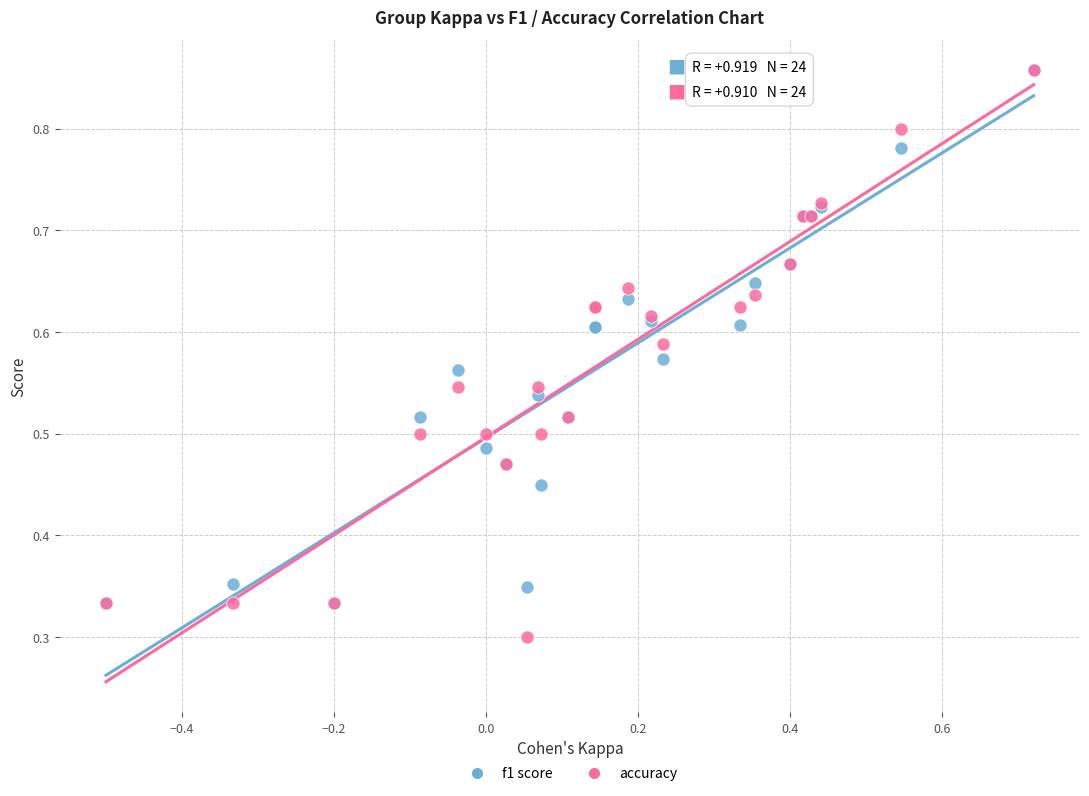

What are all the series names shown in the legend?

f1 score, accuracy